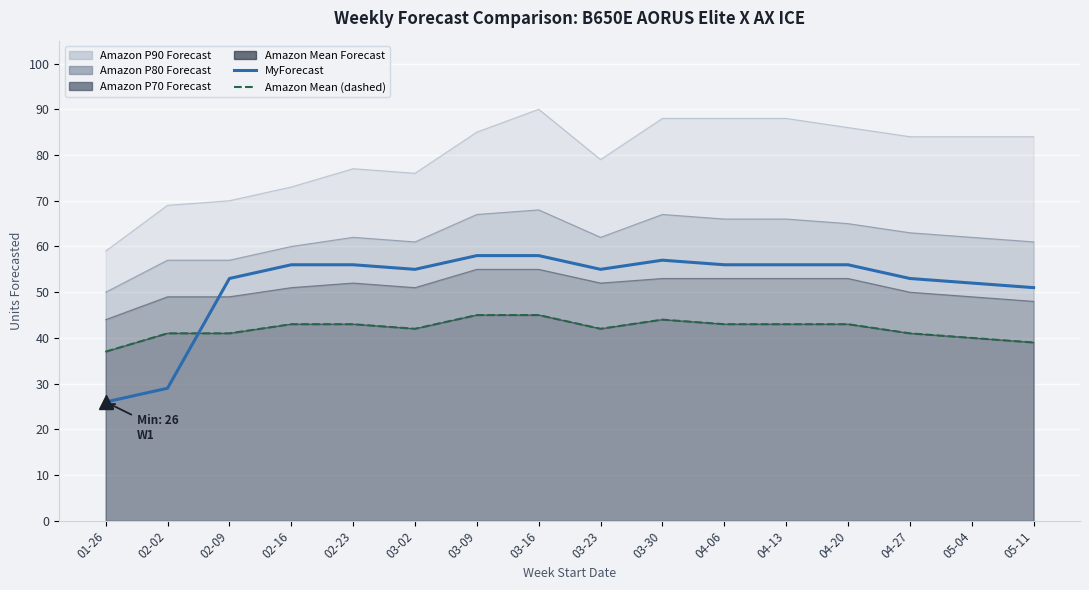

How many distinct data groups are displayed?

1